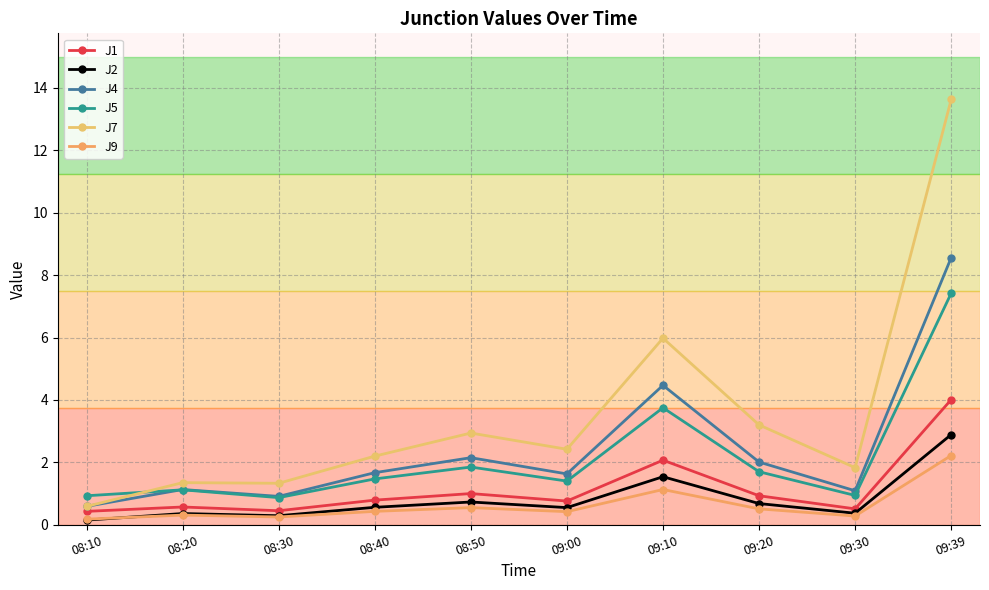

Which category has the highest value in the J1 series?

09:39